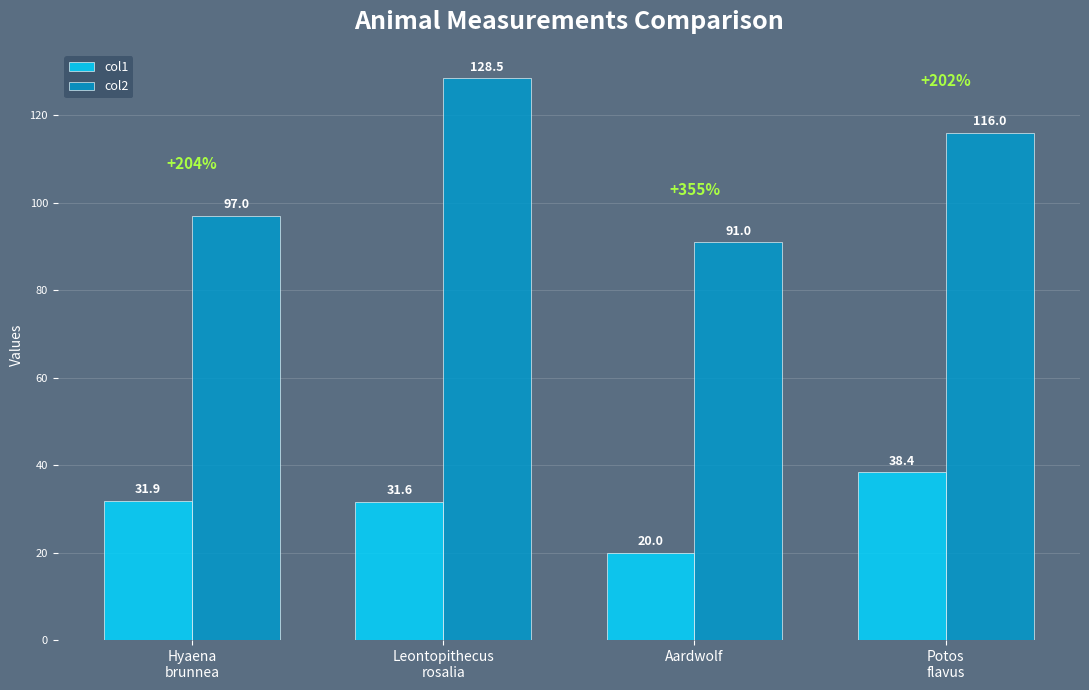

What is the greatest value displayed?

128.5